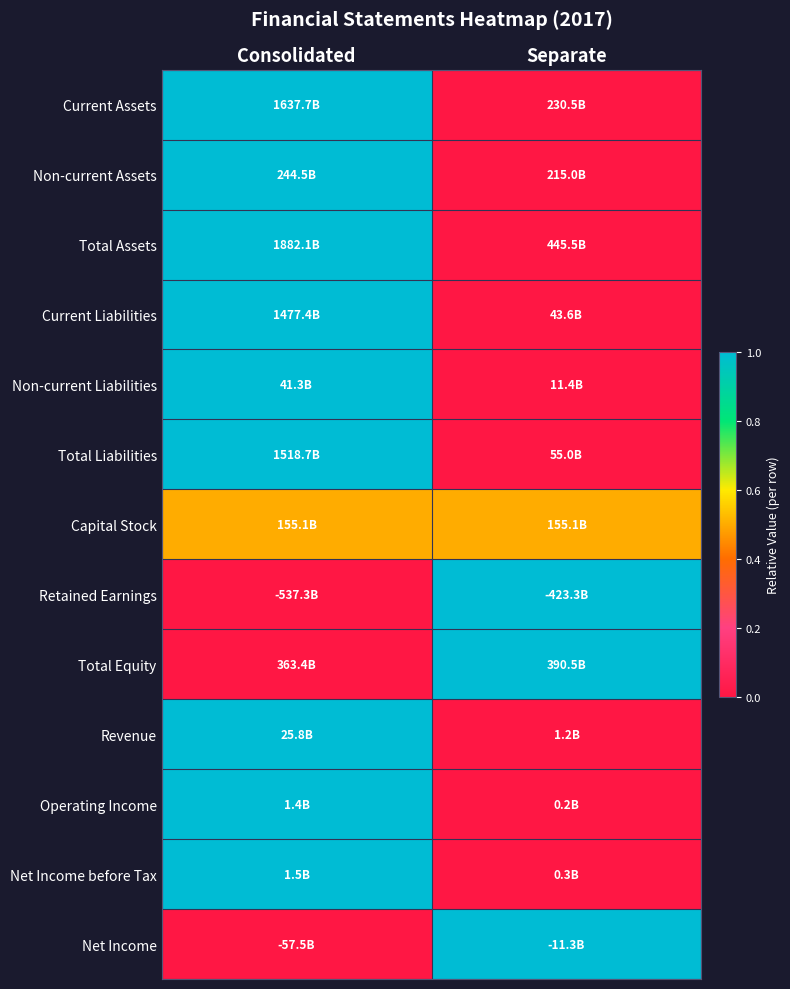

At how many categories does at least one series exceed 0?

2